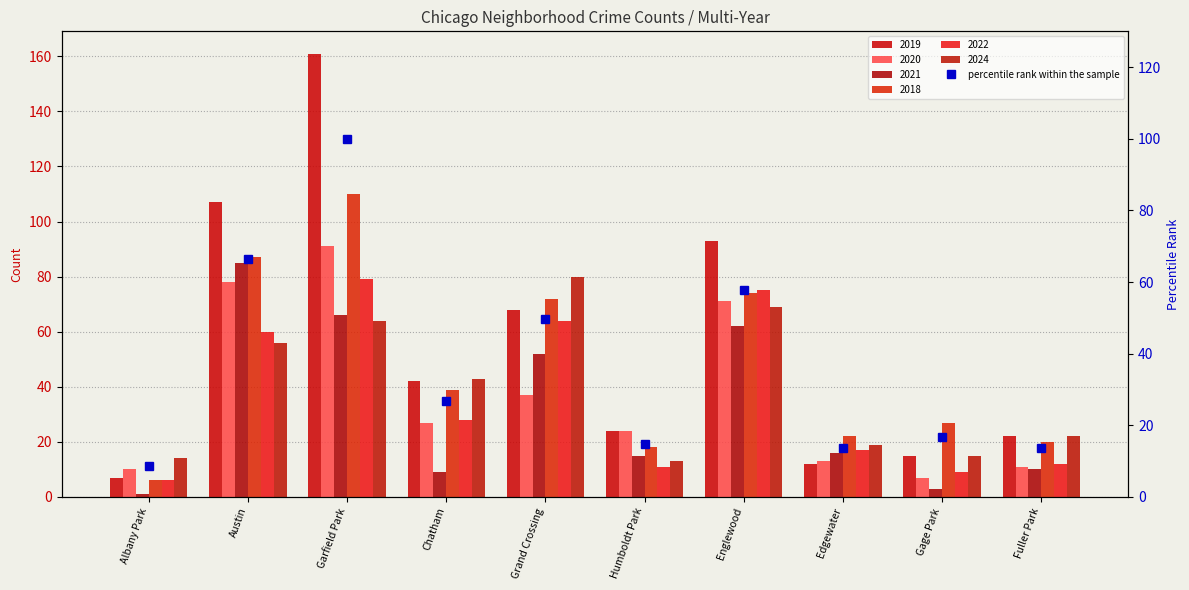

What is the difference between the maximum and second lowest values?

86.3